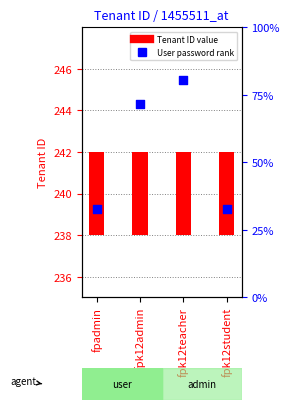

At which category is the sum across all series the highest?

fpk12teacher